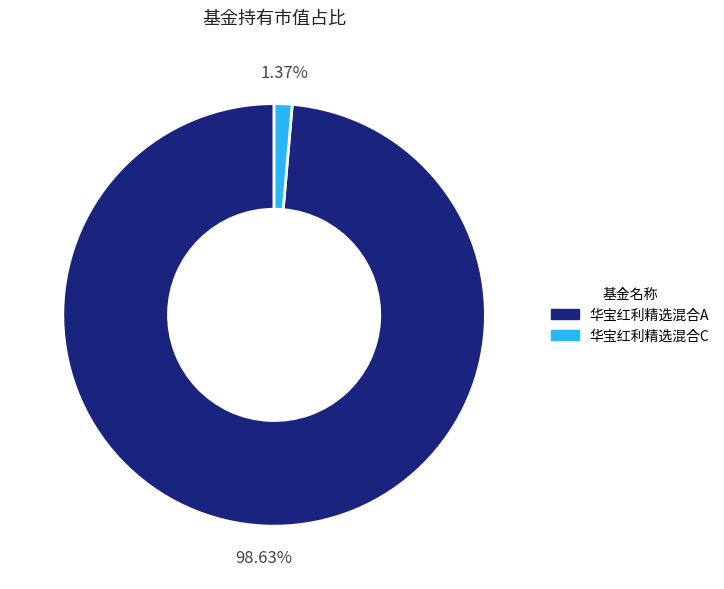

To the nearest percent, what portion does 华宝红利精选混合A represent?

99%